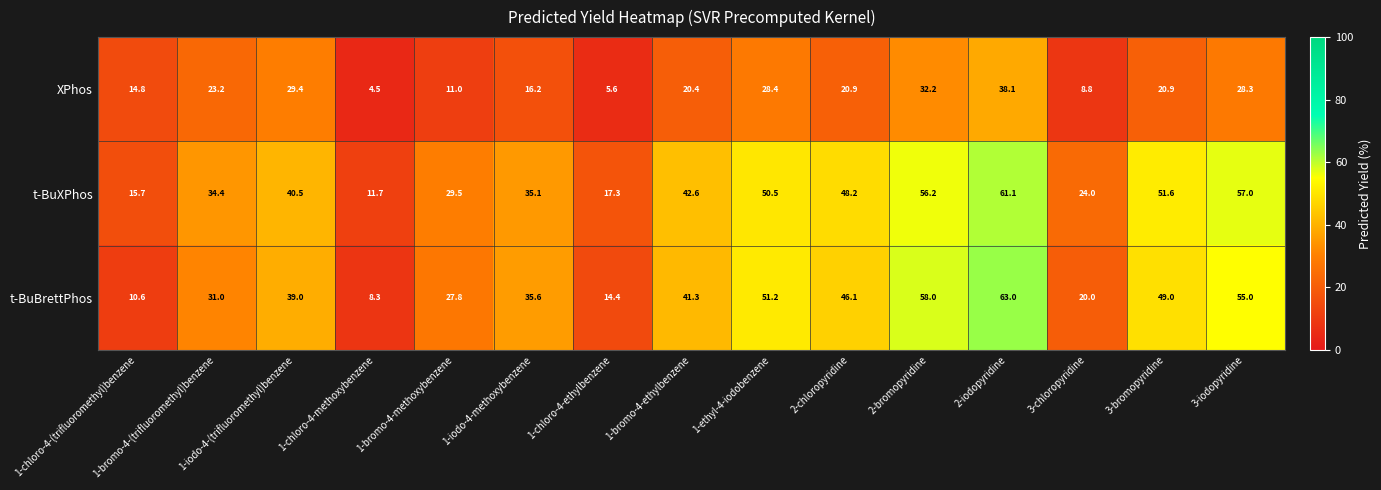

At which label is t-BuBrettPhos closest to 35?

1-iodo-4-methoxybenzene